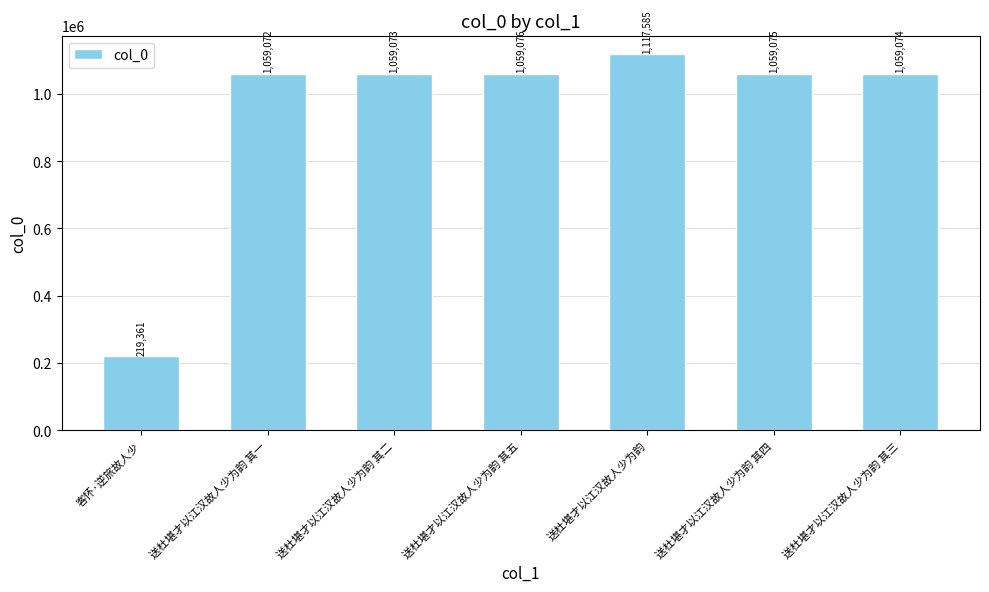

What is the sum of the values at 客怀·逆旅故人少 and 送杜堪才以江汉故人少为韵 其四?

1278436